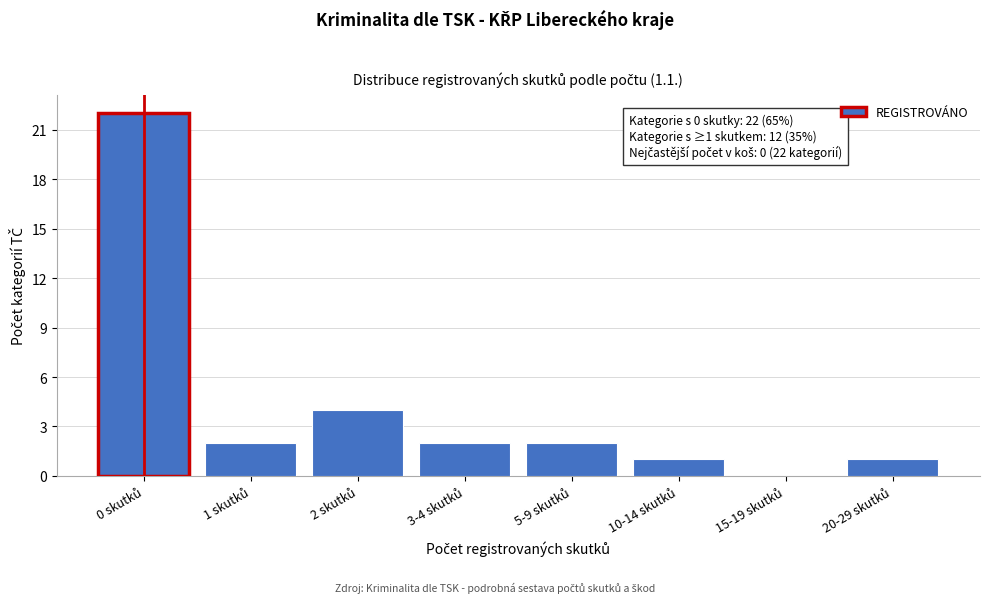

What is the greatest value displayed?

22